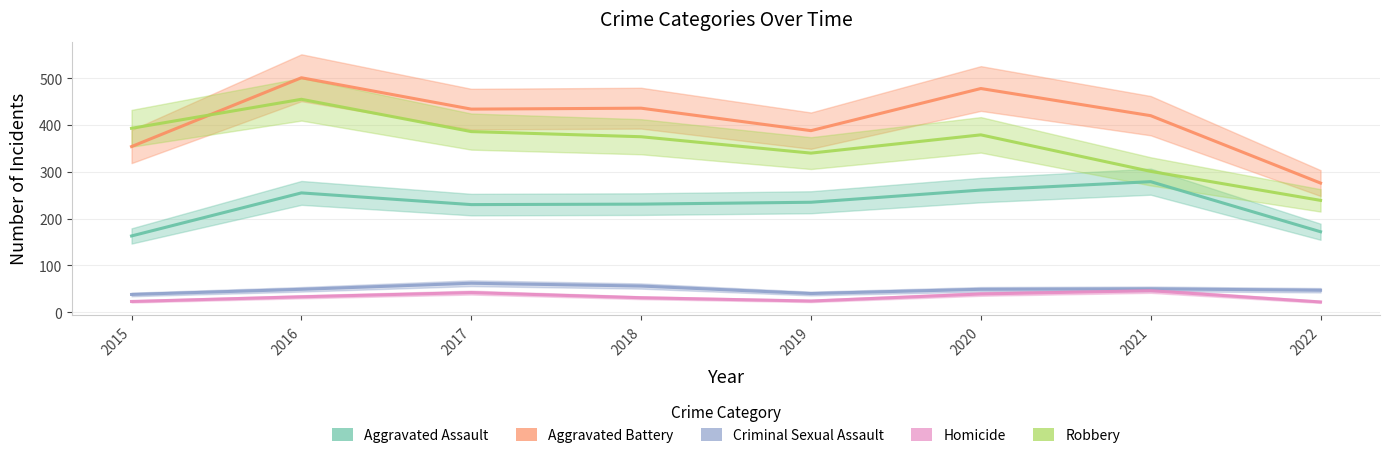

How many values in the Aggravated Assault series exceed 235?

3